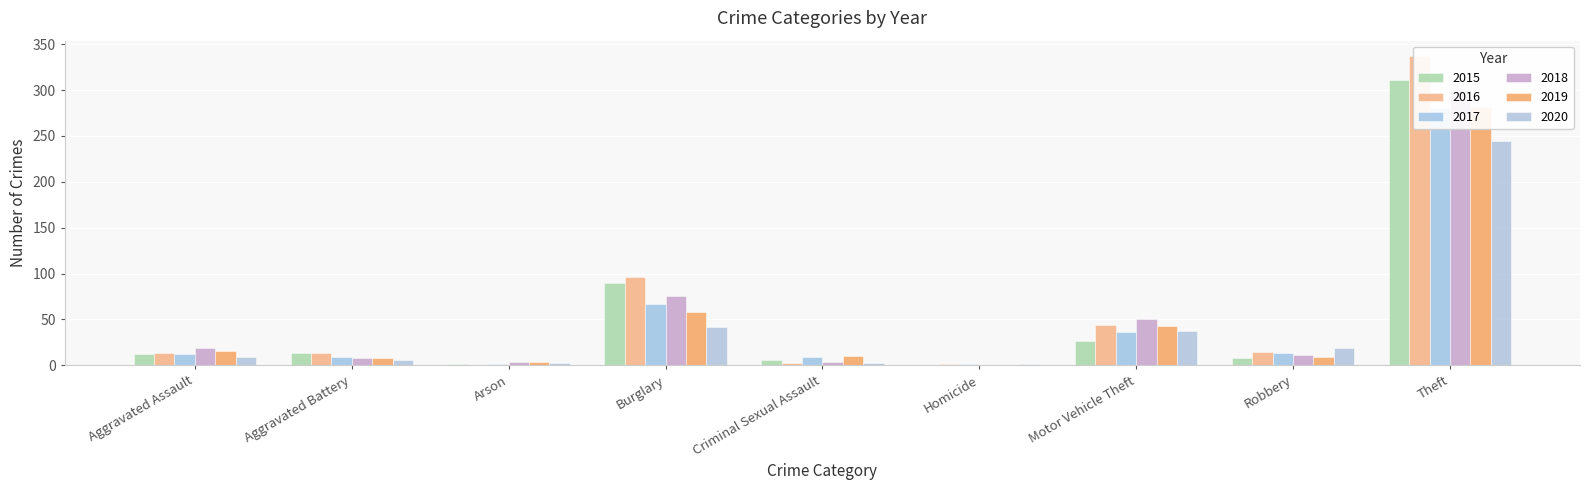

At which label does 2018 reach its minimum?

Homicide